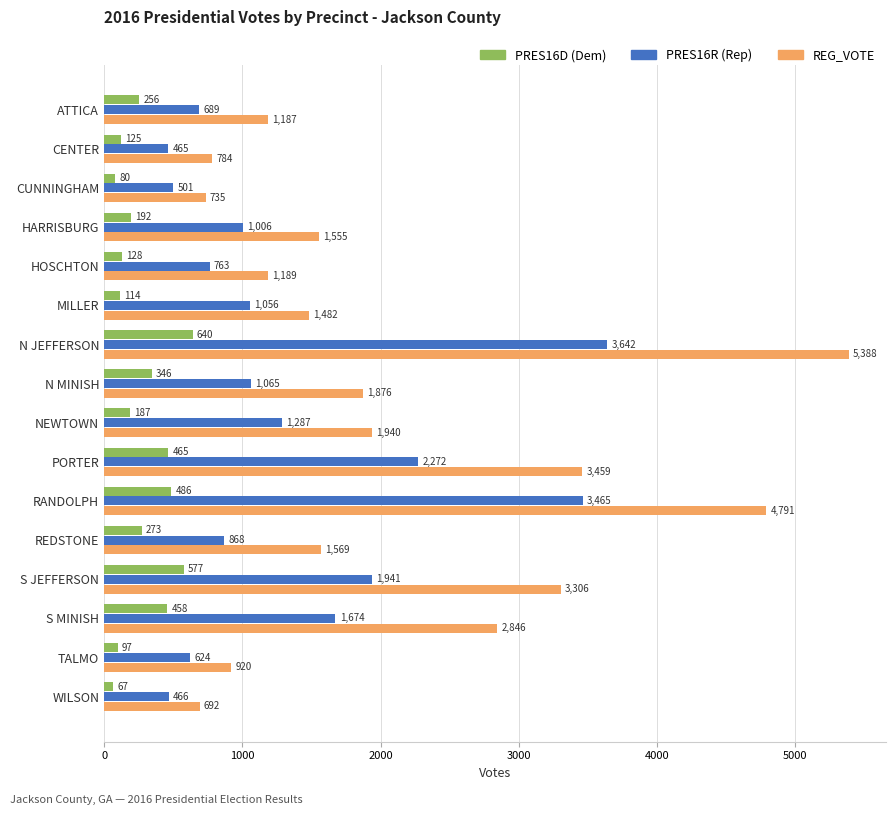

Which category has the lowest value across all series?

WILSON